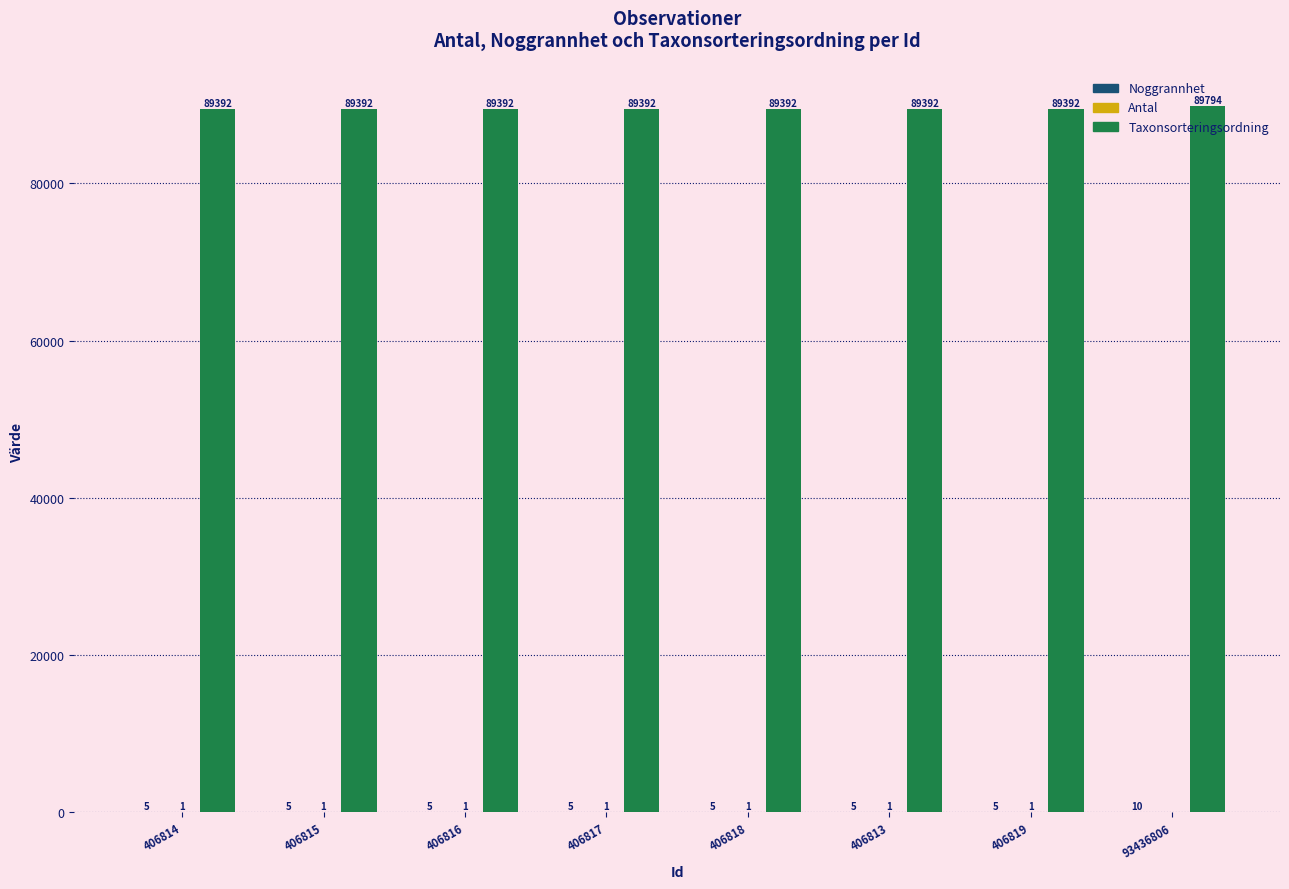

True or false: Taxonsorteringsordning has a value of 89392 at 406815.

True